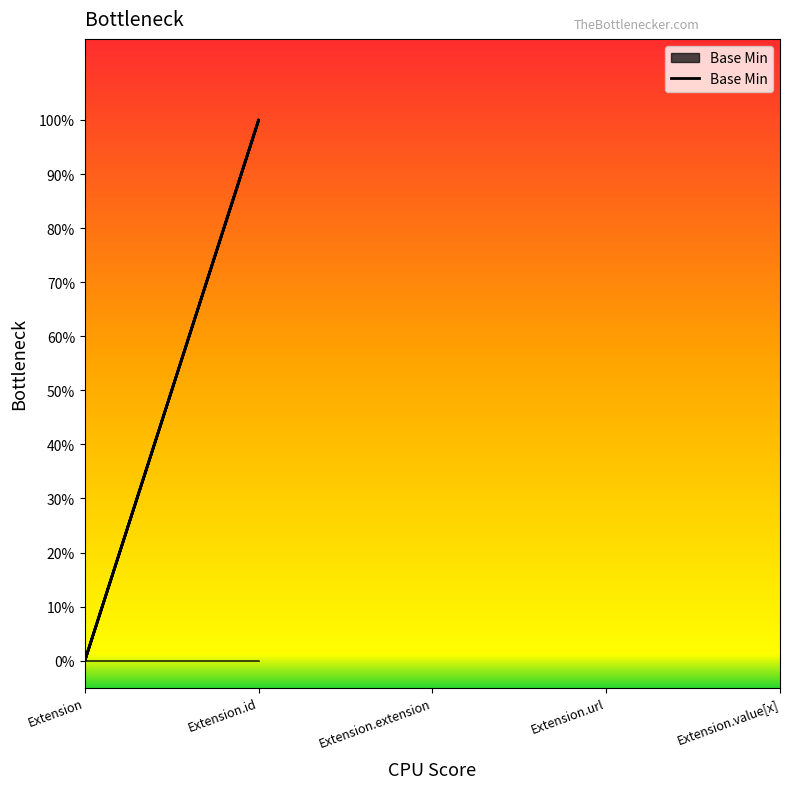

How many lines are shown in the chart?

1